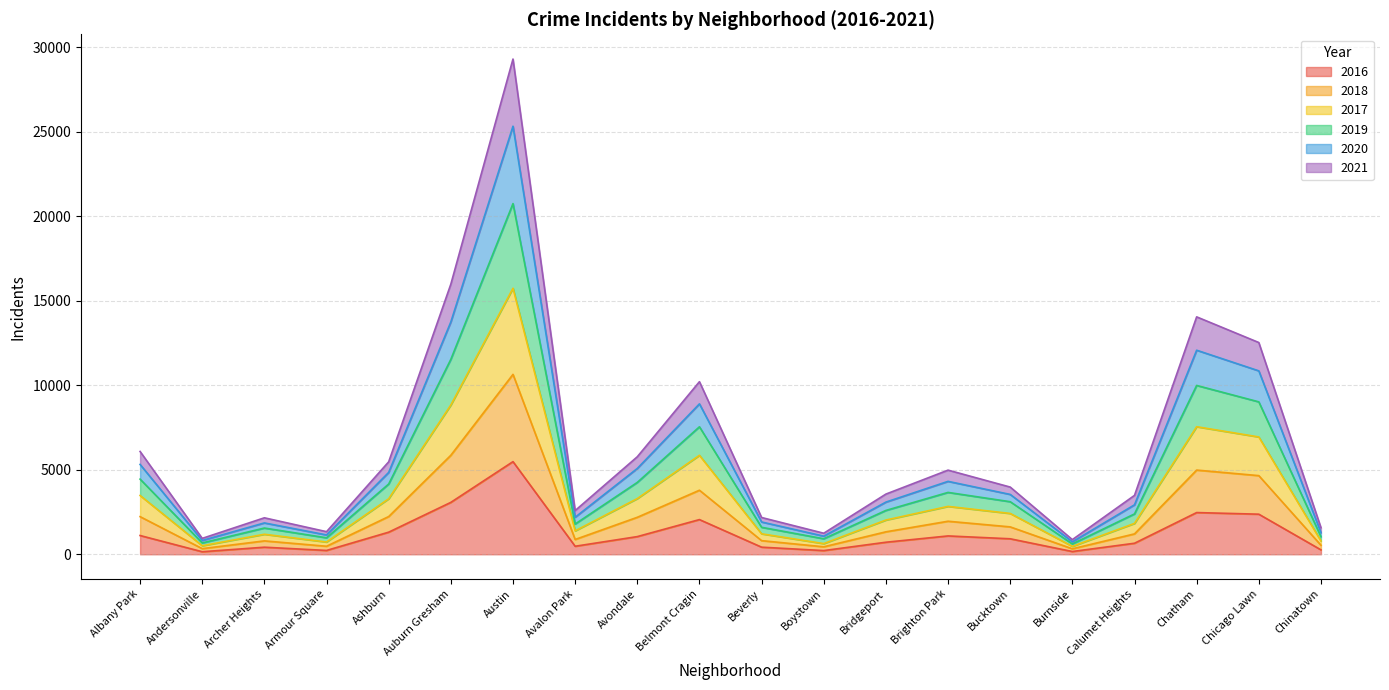

At which category does 2017 reach its first local valley?

Andersonville